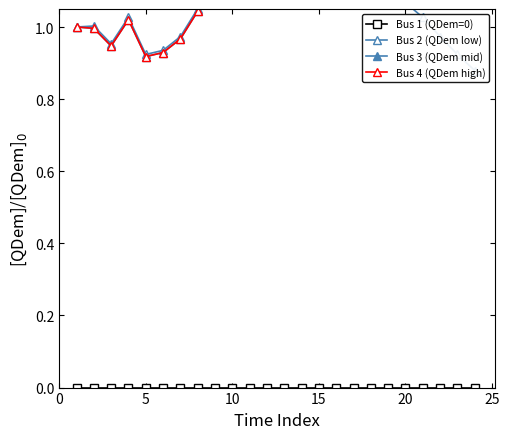

The Bus 4 (QDem high) series shows 1.2 at 22. True or false?

True